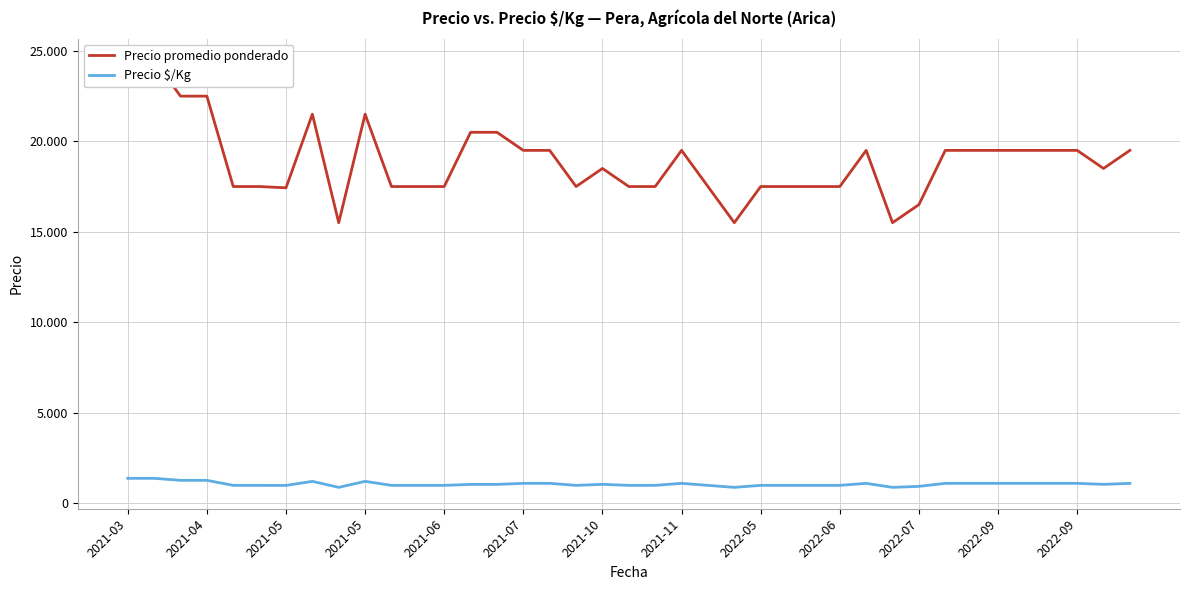

Which series has the largest total across all categories?

Precio promedio ponderado